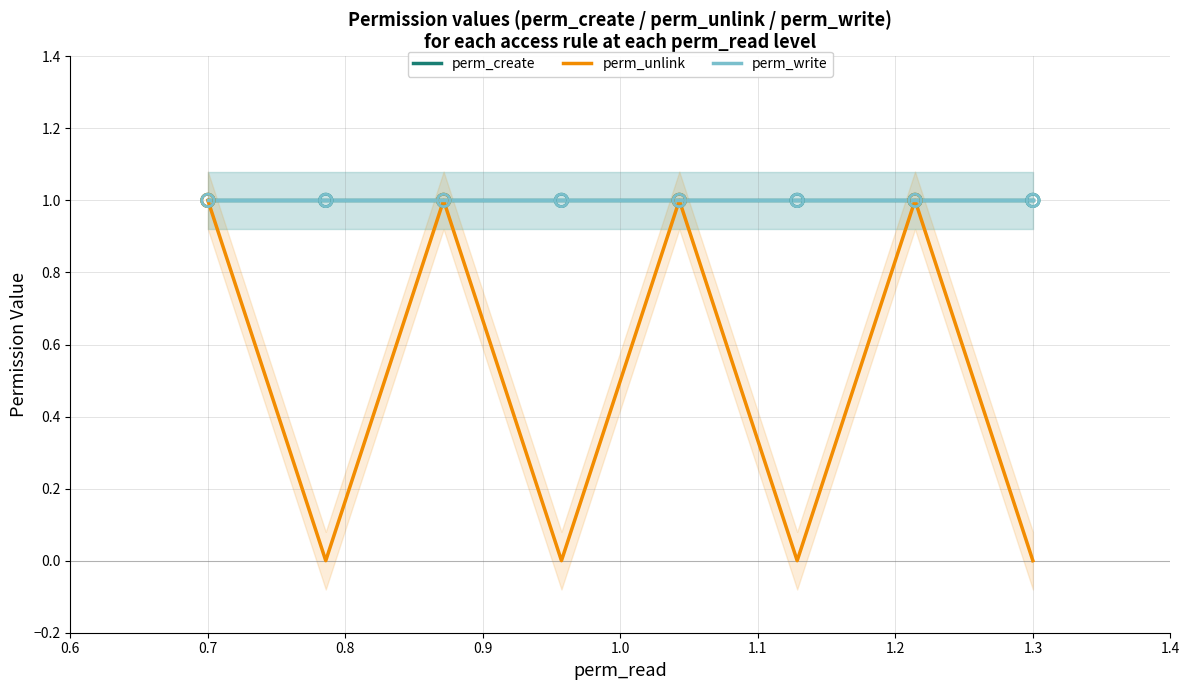

Which series has the largest Y range (max minus min)?

perm_unlink